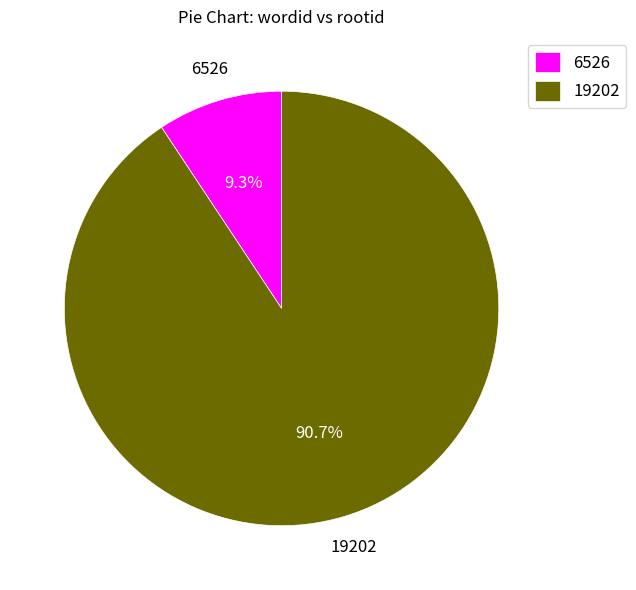

Which has a higher value, 19202 or 6526?

19202